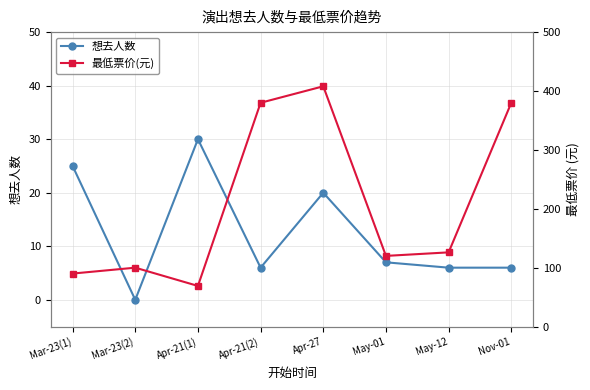

What value does the 想去人数 series have at Apr-27, to the nearest 5?

20